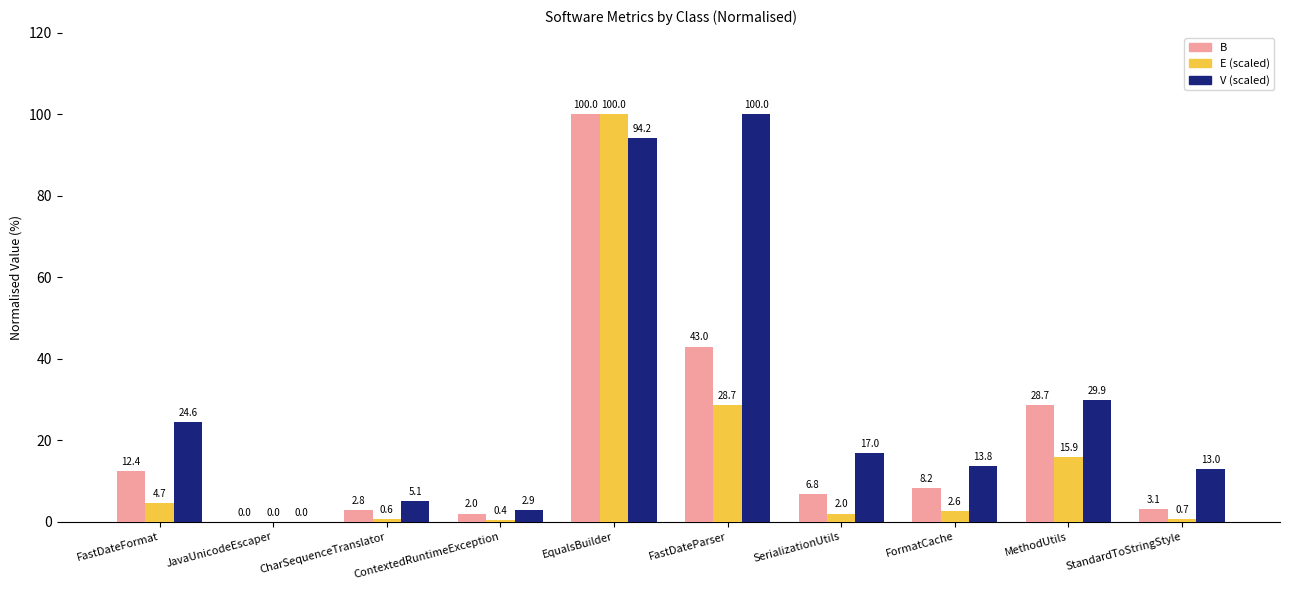

What is the sum of all B values?

207.1